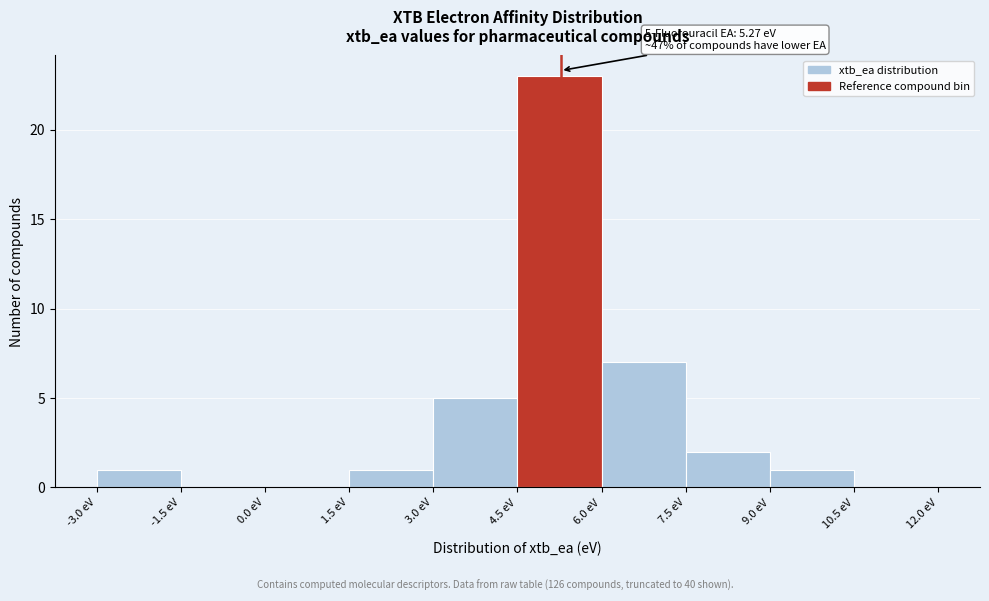

Which range on the x-axis has the tallest bar?

4.5 to 6.0